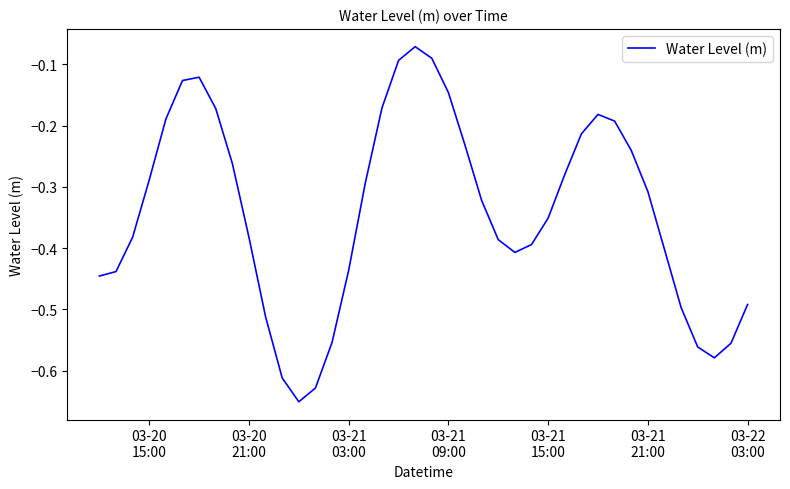

What is the difference between the maximum and minimum values?

0.6